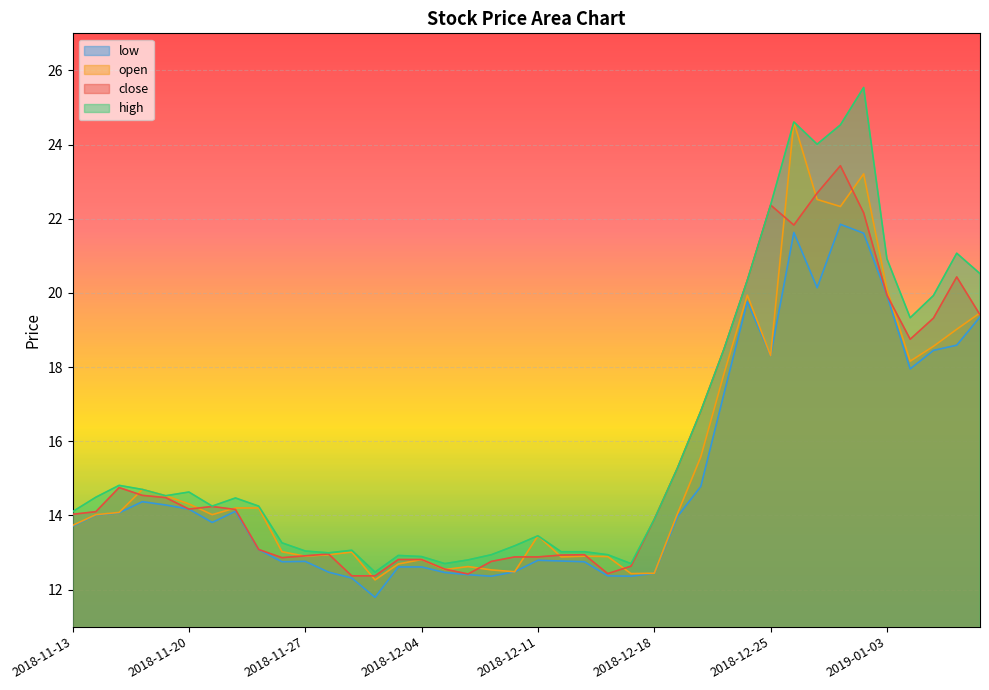

How many lines are shown in the chart?

4